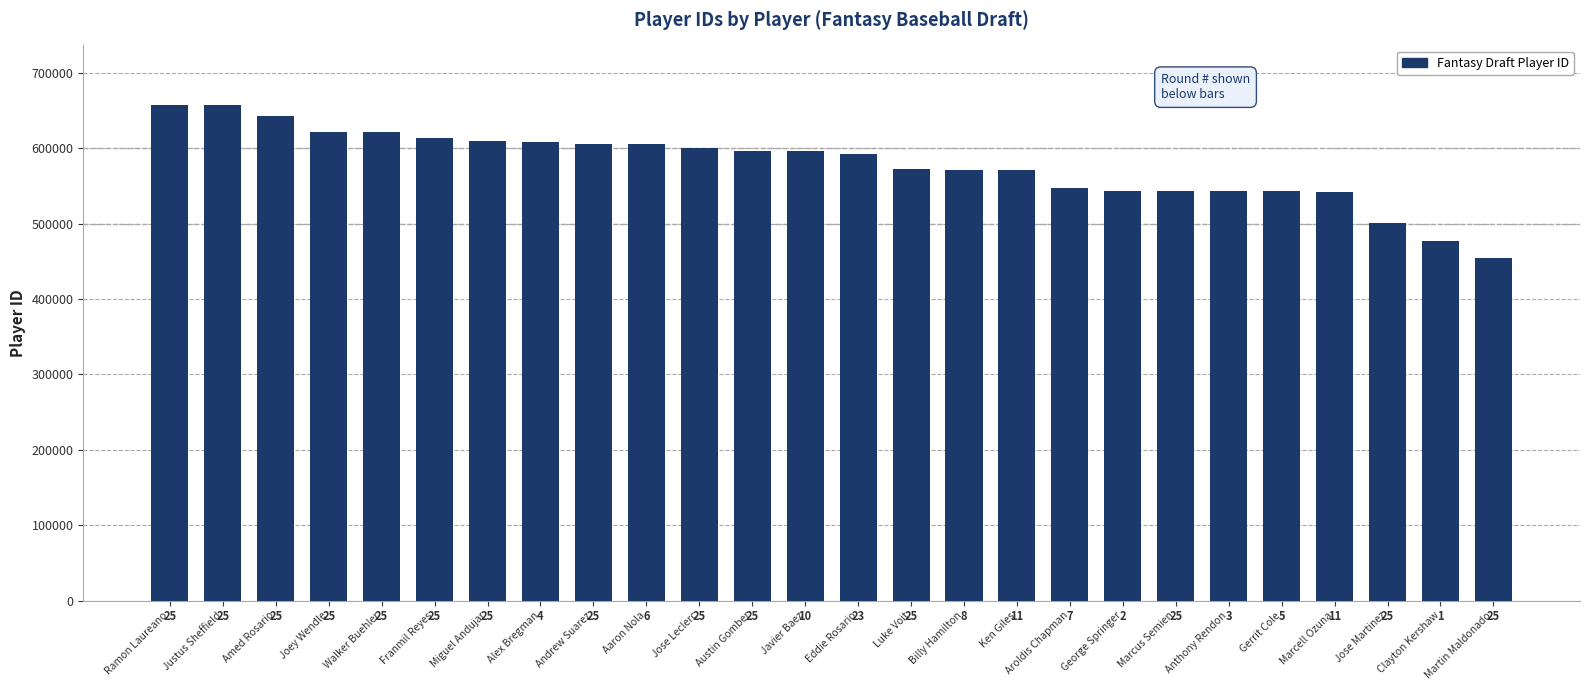

List the labels in order of value, largest first.

Ramon Laureano, Justus Sheffield, Amed Rosario, Joey Wendle, Walker Buehler, Franmil Reyes, Miguel Andujar, Alex Bregman, Andrew Suarez, Aaron Nola, Jose Leclerc, Austin Gomber, Javier Baez, Eddie Rosario, Luke Voit, Billy Hamilton, Ken Giles, Aroldis Chapman, George Springer, Marcus Semien, Anthony Rendon, Gerrit Cole, Marcell Ozuna, Jose Martinez, Clayton Kershaw, Martin Maldonado